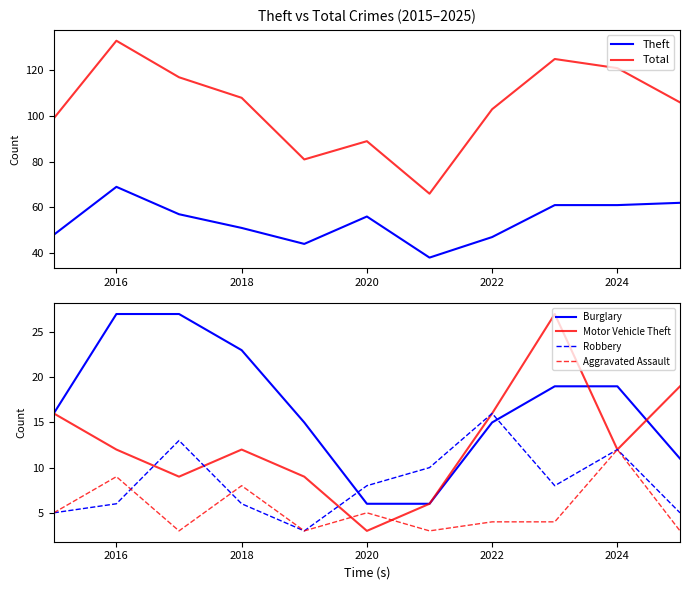

Which category has the highest value in the Aggravated Assault series?

2024